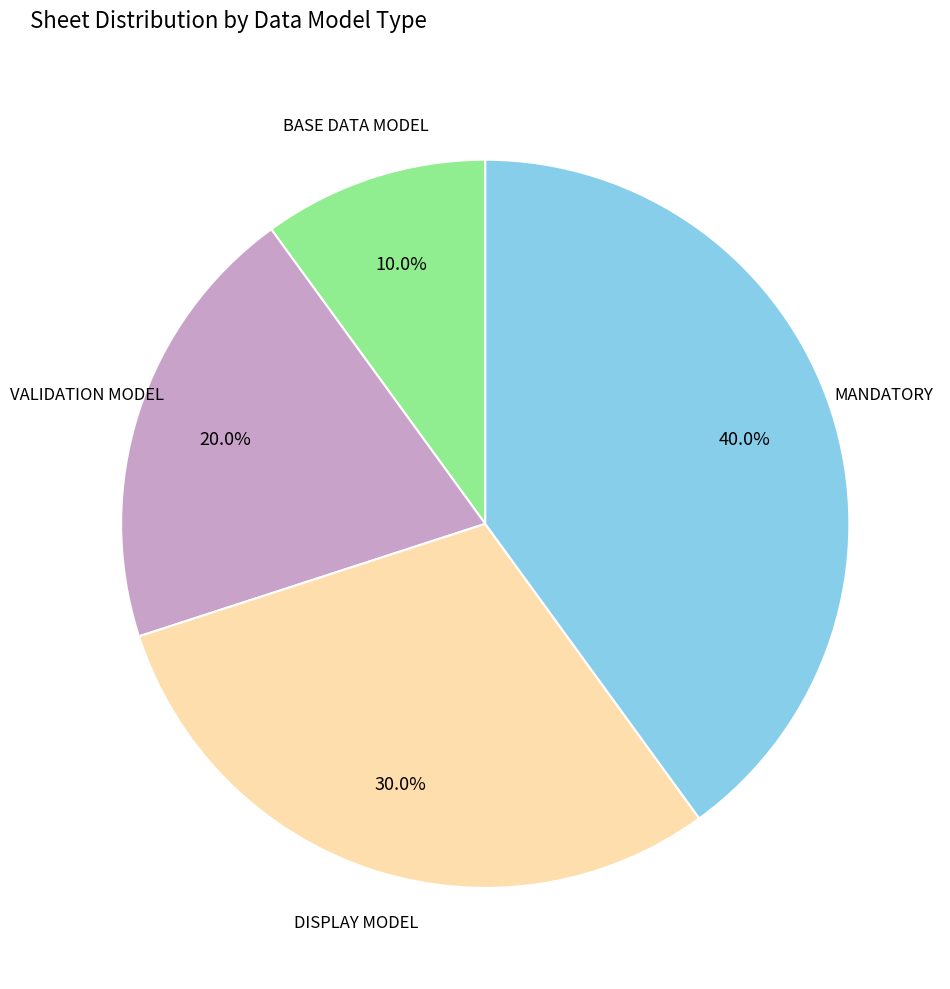

Is there a majority slice in this chart?

No